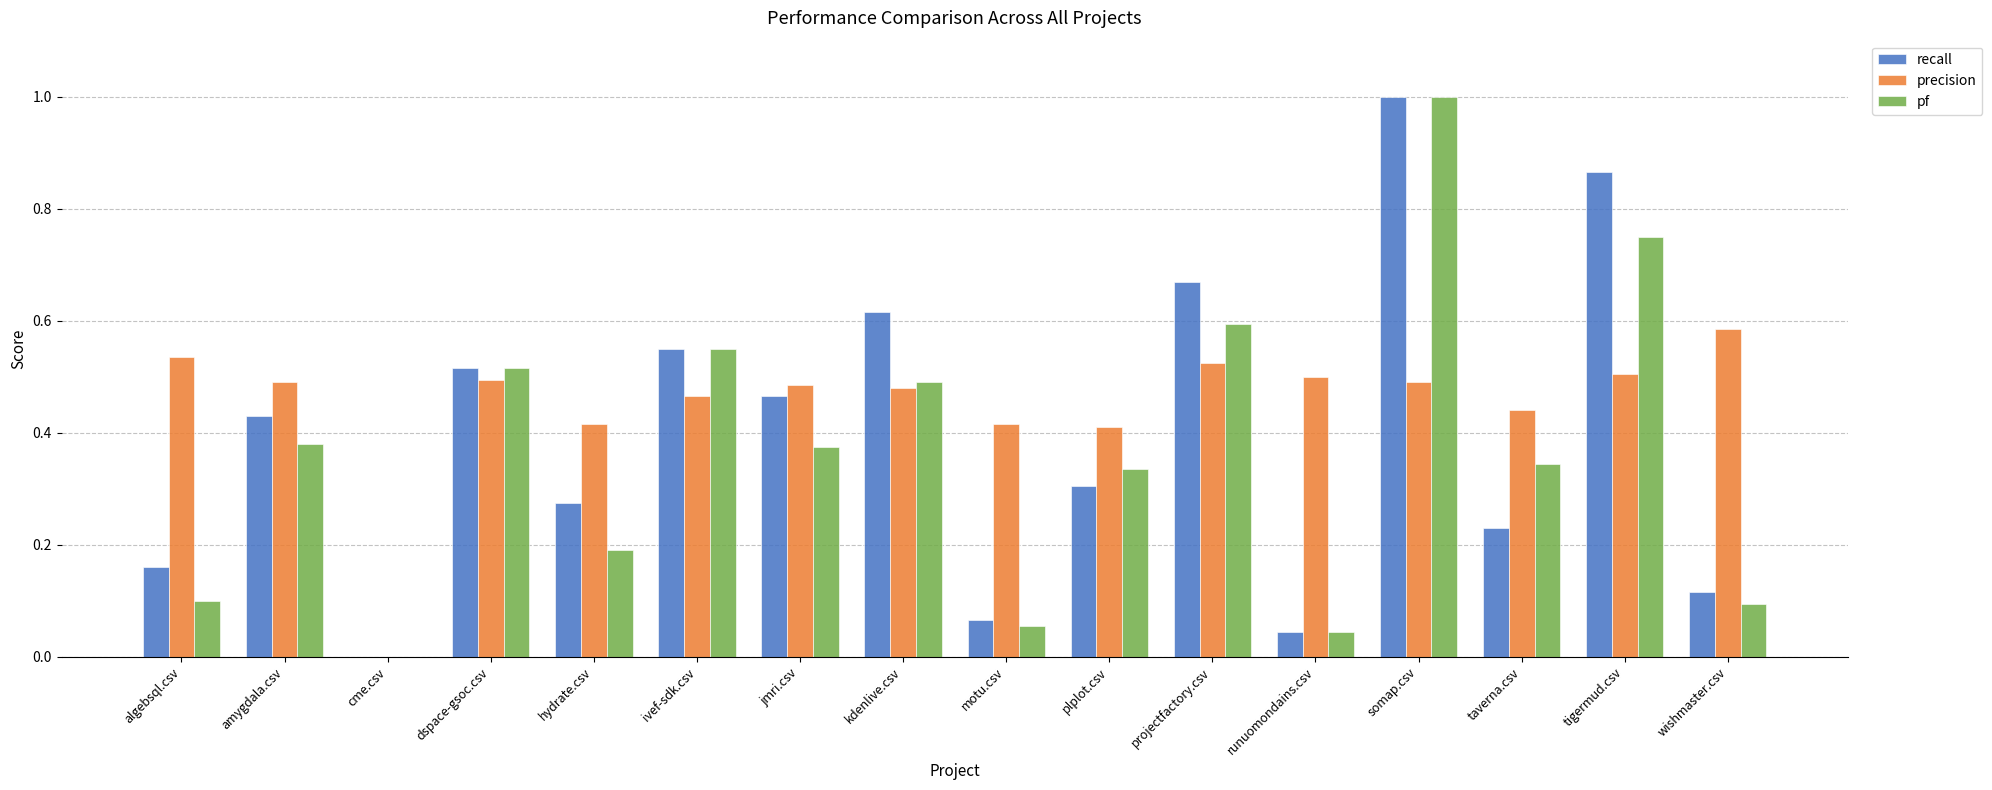

The precision series shows 0.2 at taverna.csv. True or false?

False